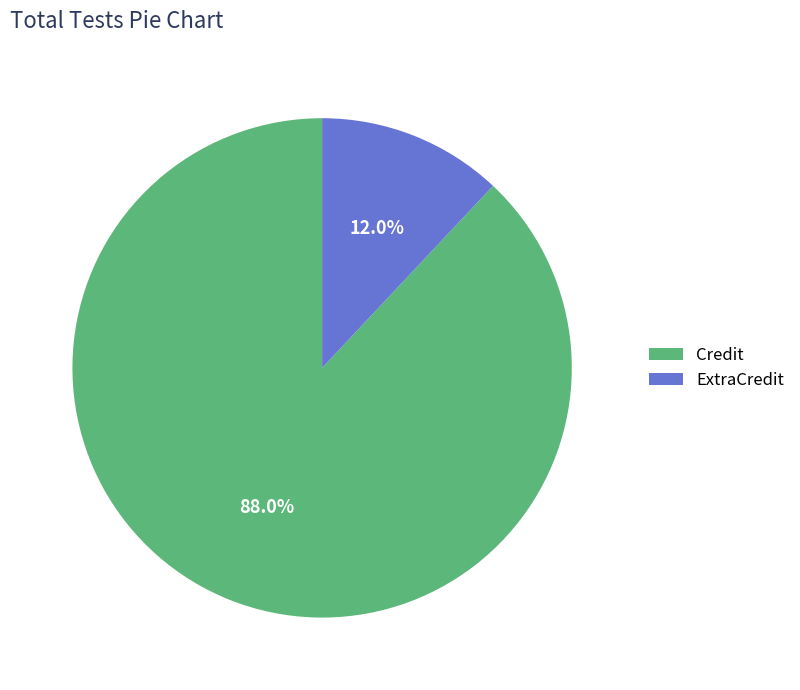

Which slice is the largest?

Credit